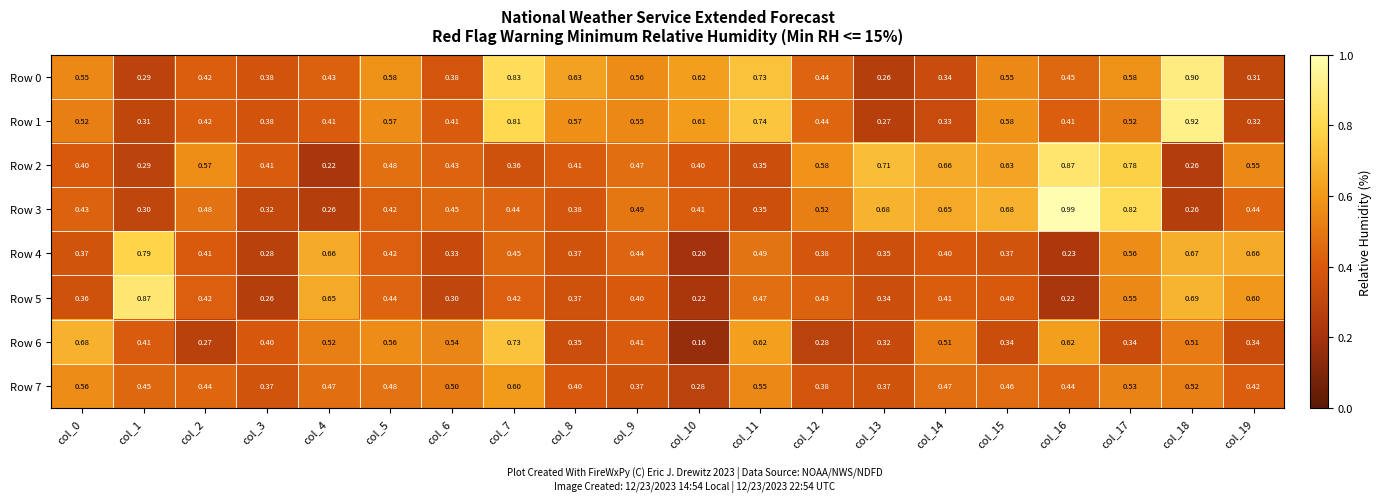

Is the value of Row 4 at col_7 greater than the value of Row 0 at col_11?

No